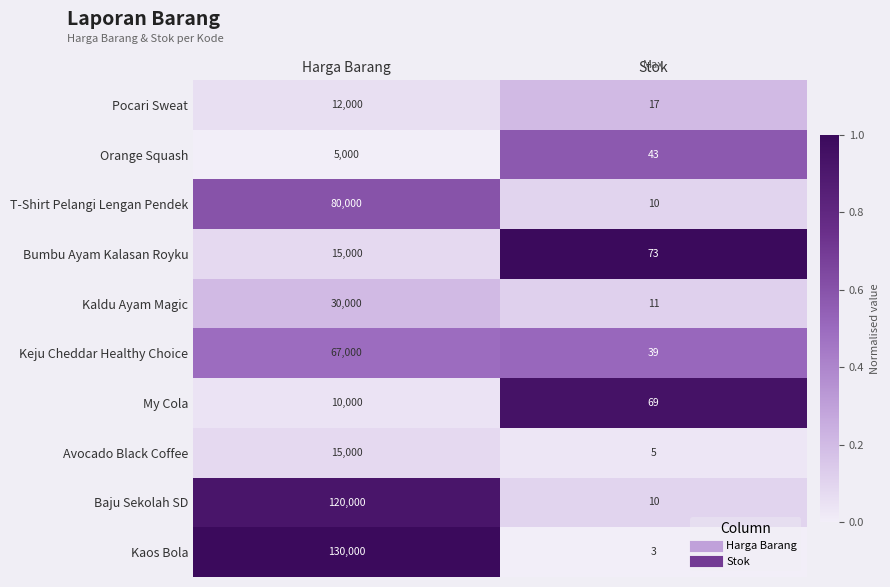

List the labels in order of Kaos Bola value, largest first.

Harga Barang, Stok